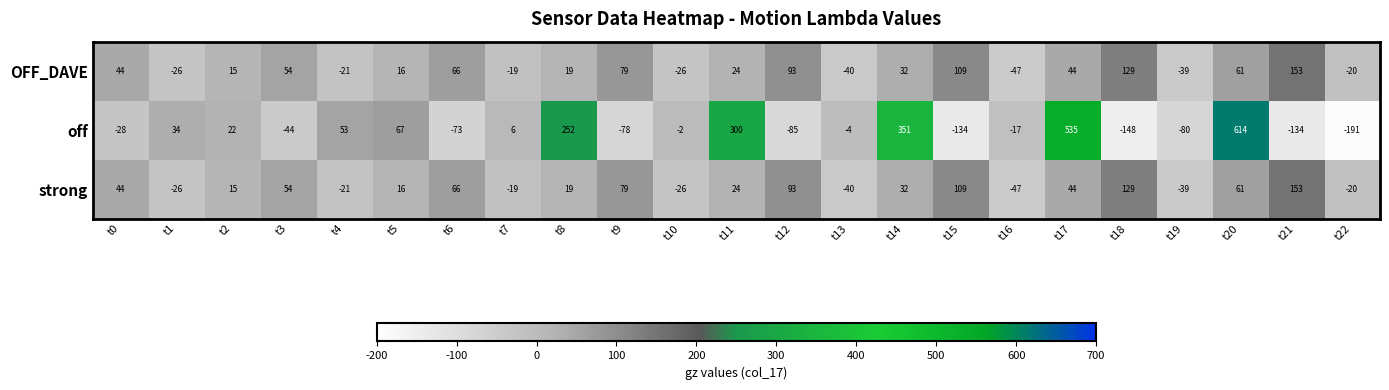

Between t15 and t17, which series saw the biggest shift?

off